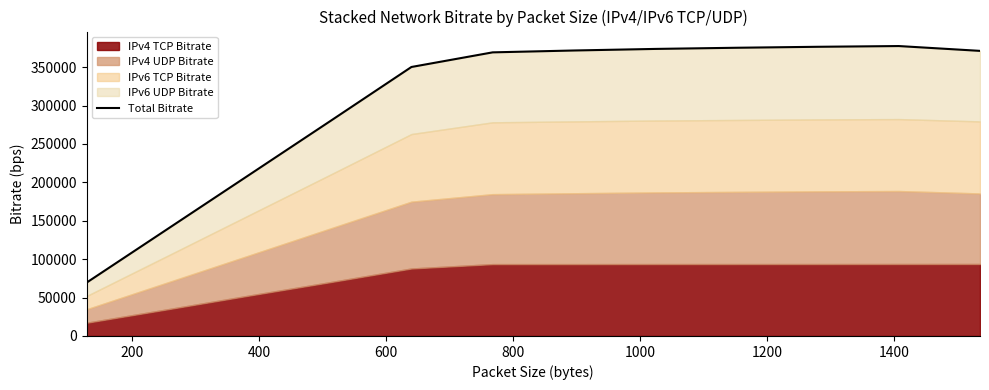

True or false: the data shows 662930.1 at 11.

False